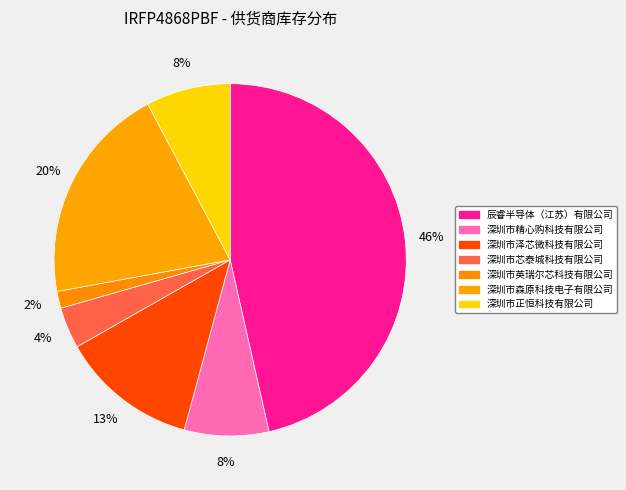

Which category has the biggest portion of the pie?

辰睿半导体（江苏）有限公司